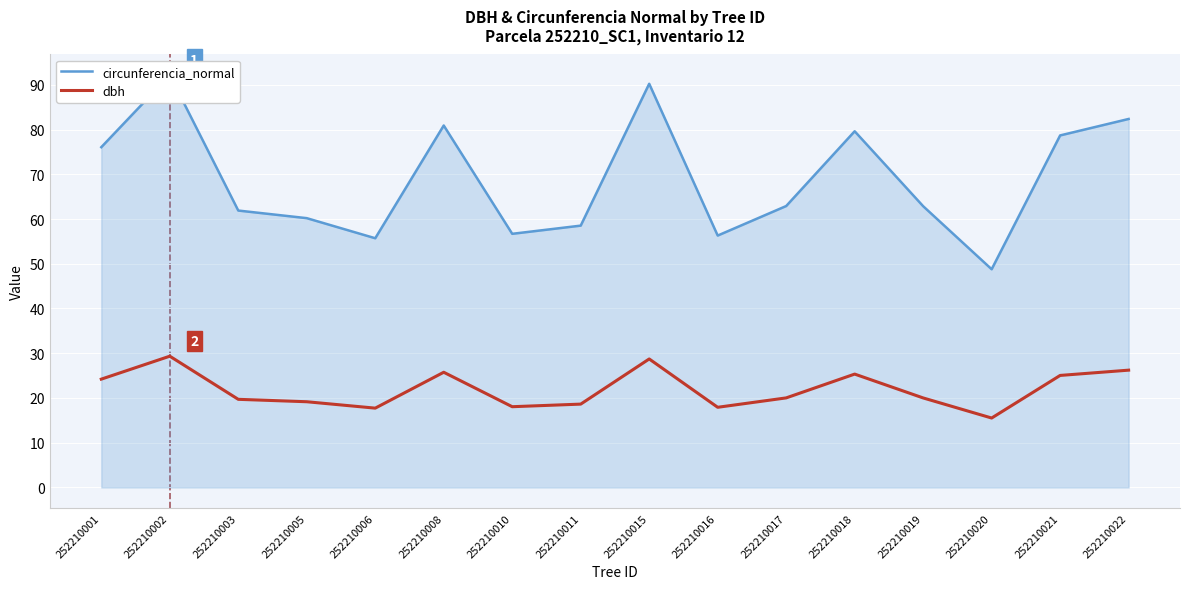

At which category is the sum across all series the highest?

252210002